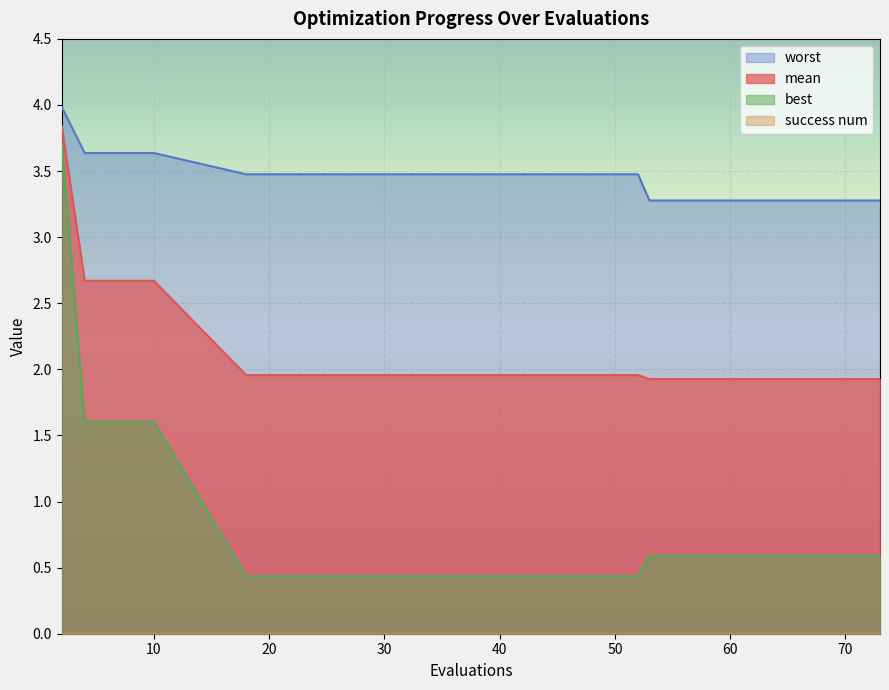

True or false: mean and best cross at least once.

False